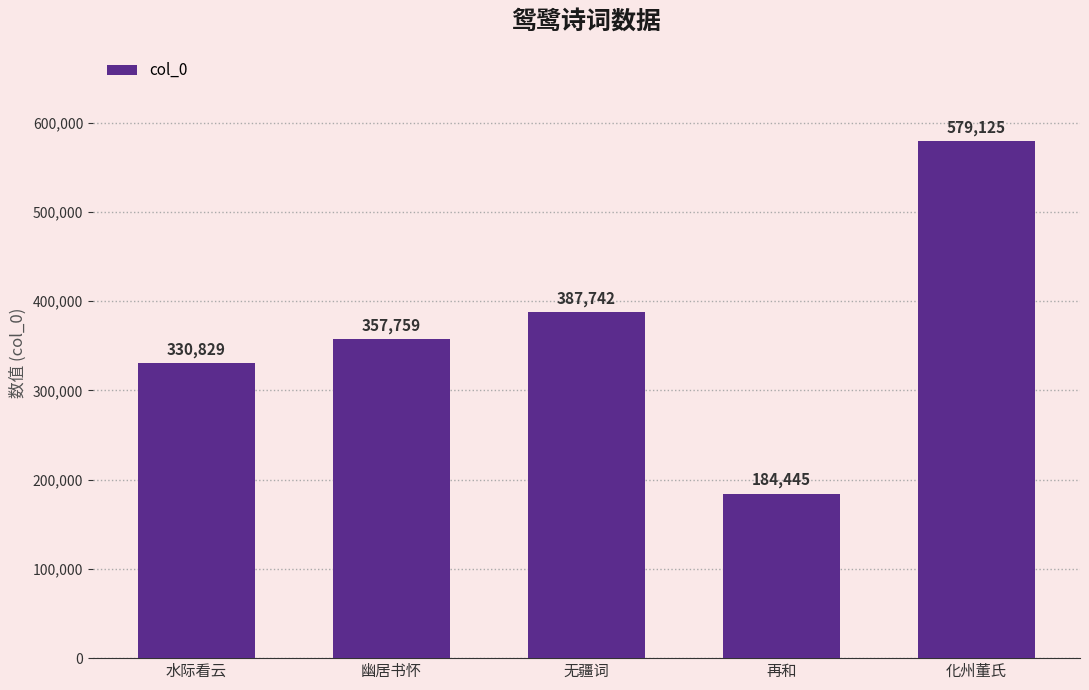

What is the change in value from 无疆词 to 化州董氏?

+191383